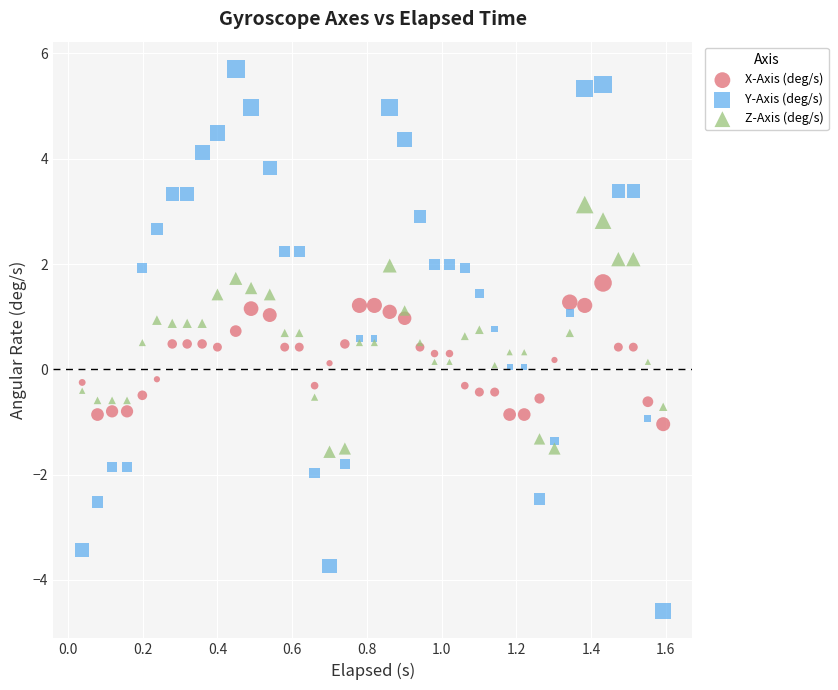

Which series reaches the maximum Y coordinate?

Y-Axis (deg/s)